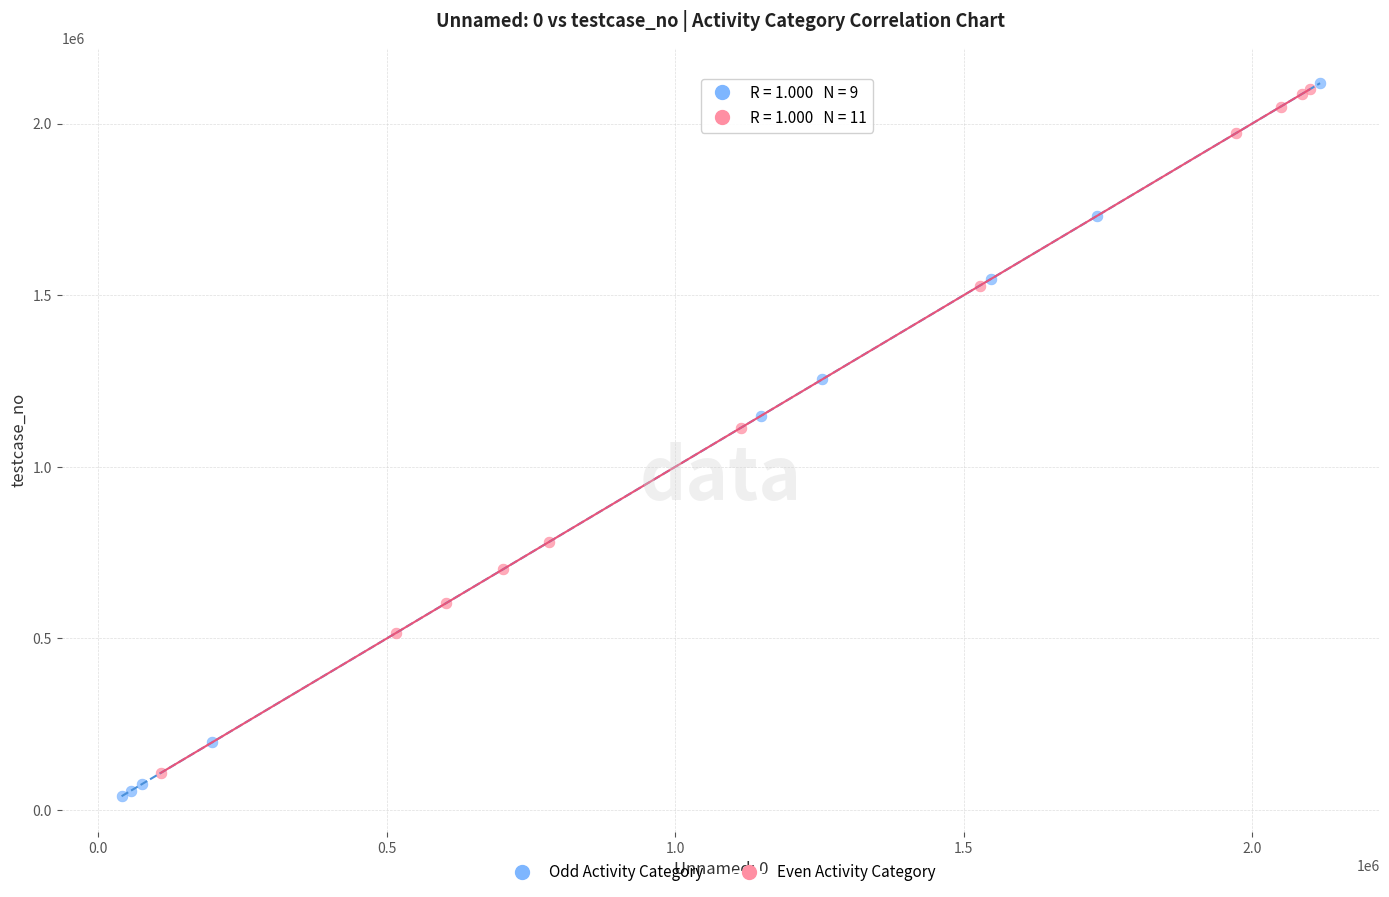

What are all the series names shown in the legend?

Odd Activity Category, Even Activity Category